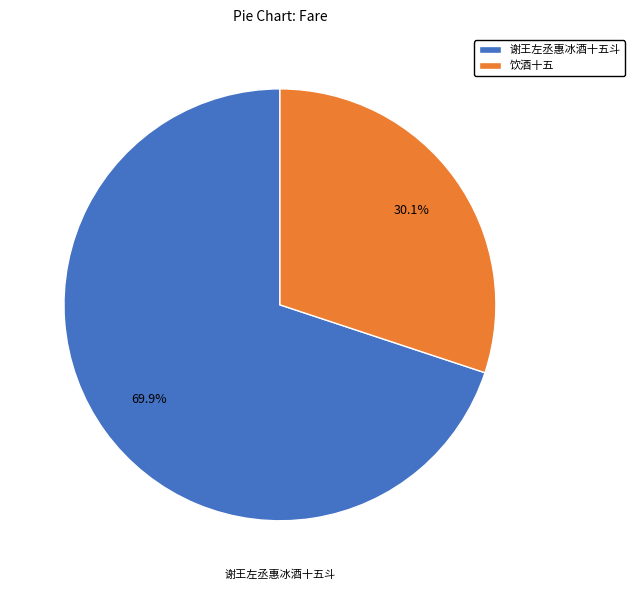

To the nearest percent, what is the difference between the 谢王左丞惠冰酒十五斗 and 饮酒十五 slice percentages?

40%